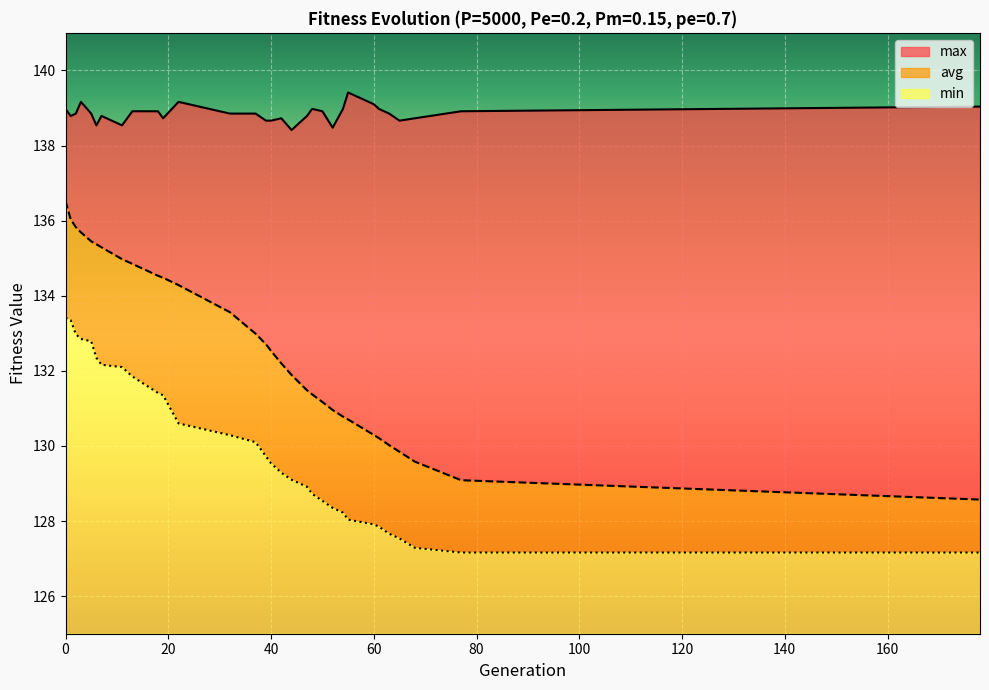

True or false: min and avg intersect in this chart.

False